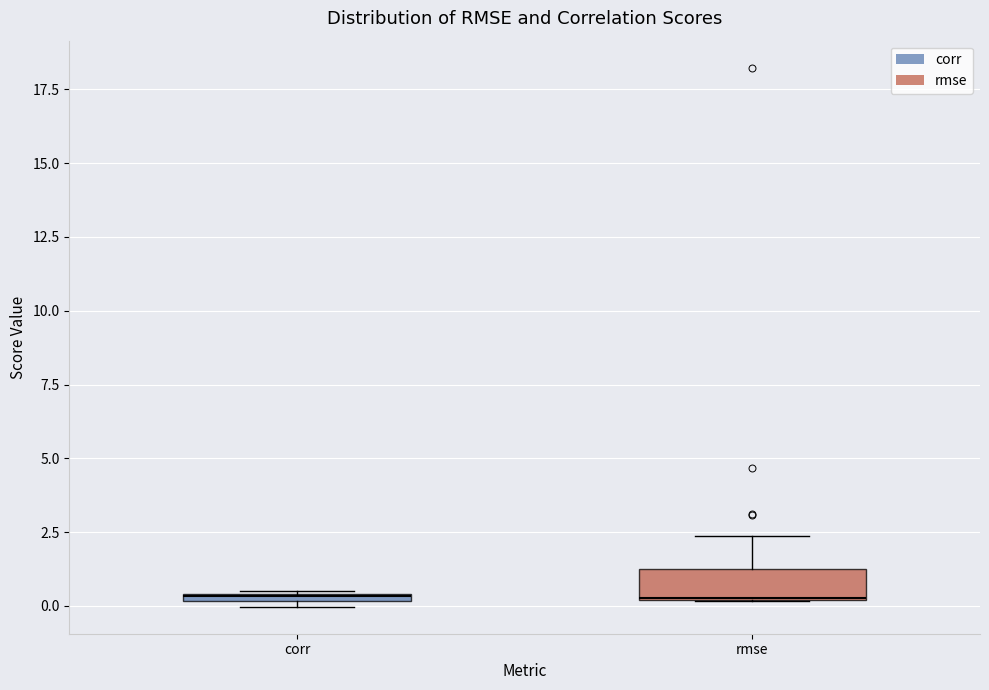

Where does the upper whisker of the box for rmse end on the y-axis? The values are not printed on the chart, so give them approximately, as read against the axis.

2.5